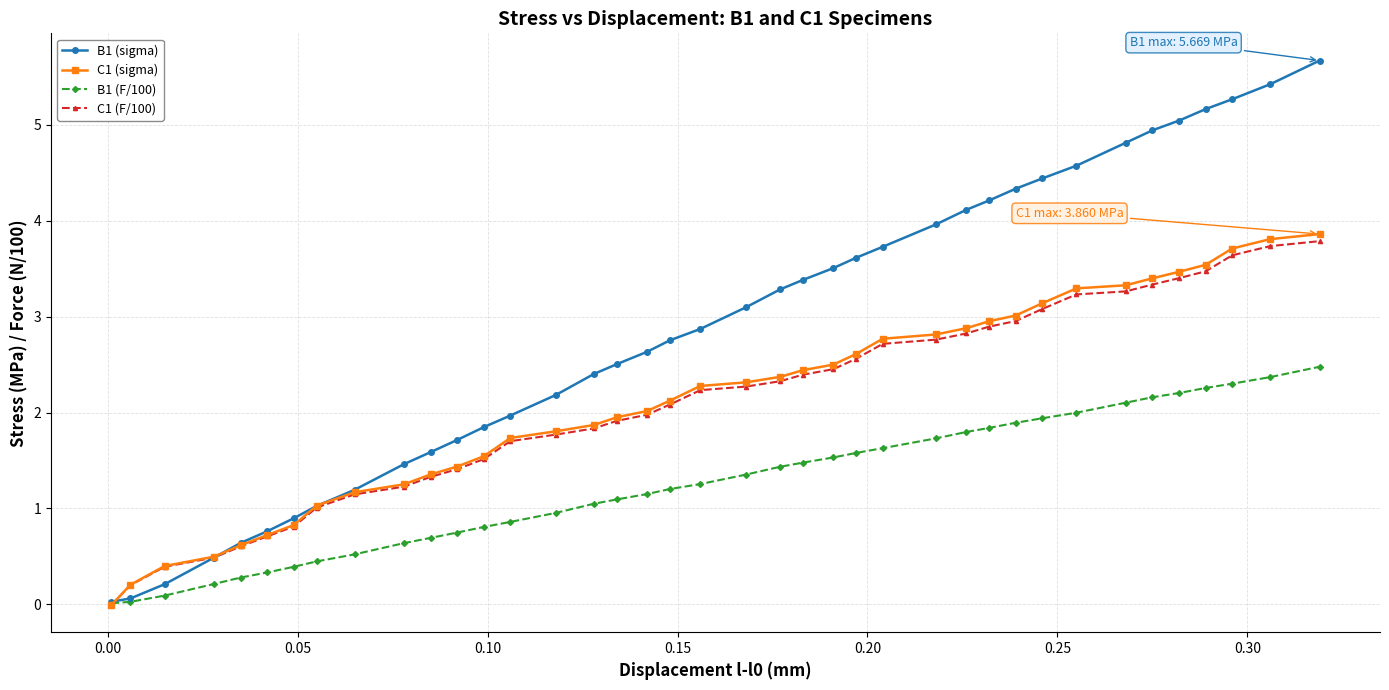

What is the value of the C1 (F/100) point at the 24th from the left?

2.5